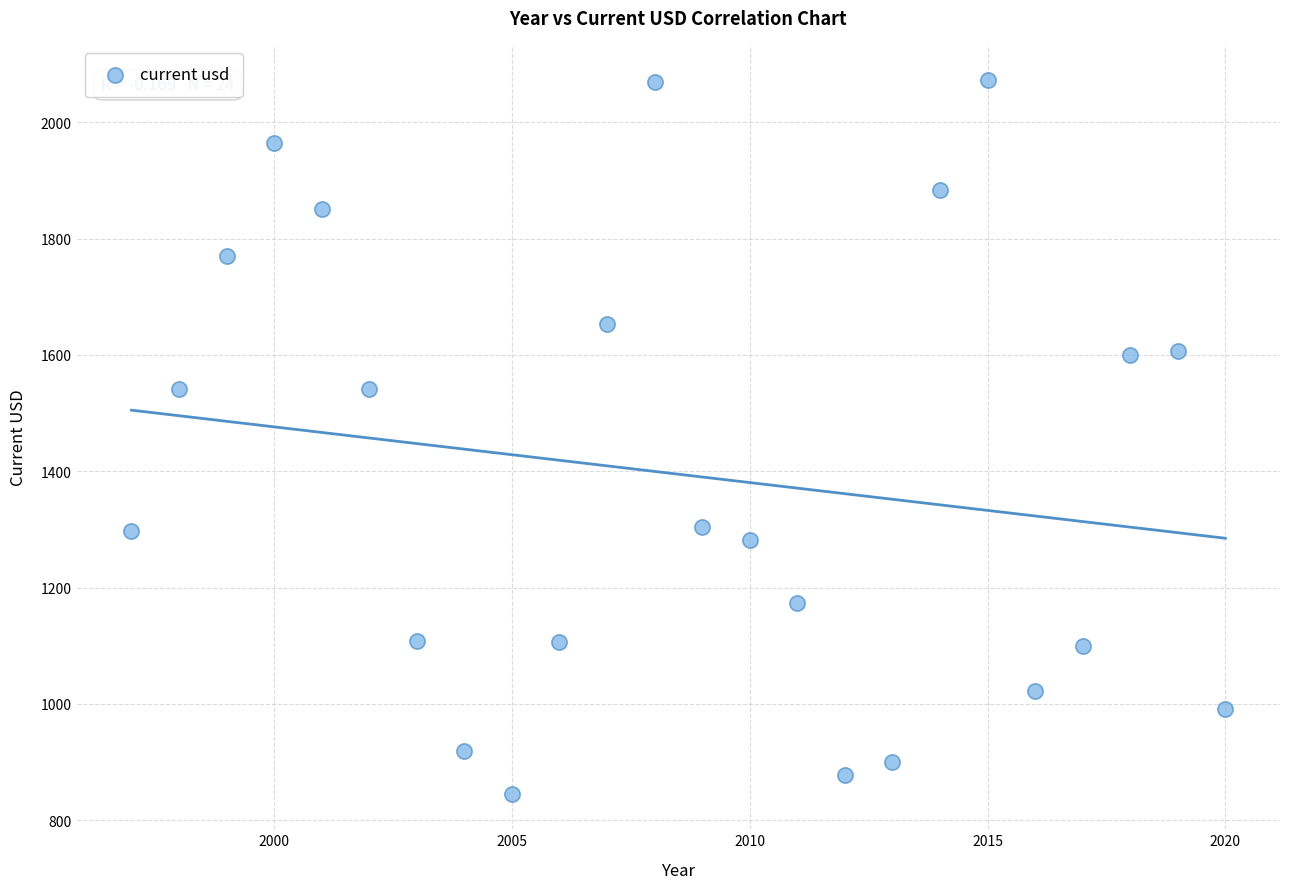

What is the range of Y values (max minus min)?

1226.2